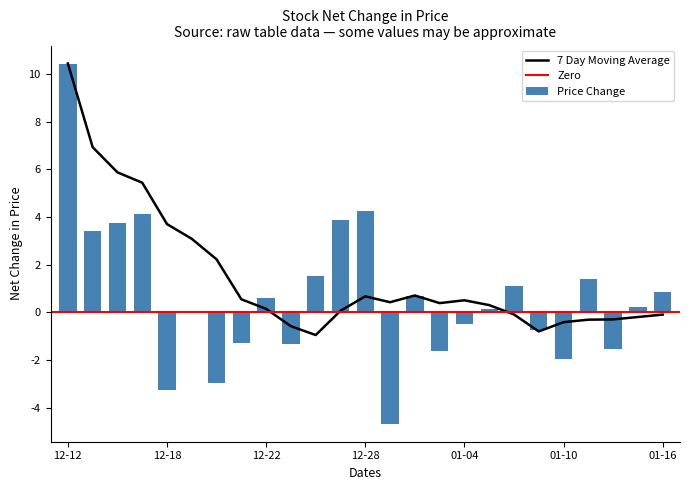

What is the highest value of the Price Change series?

10.4